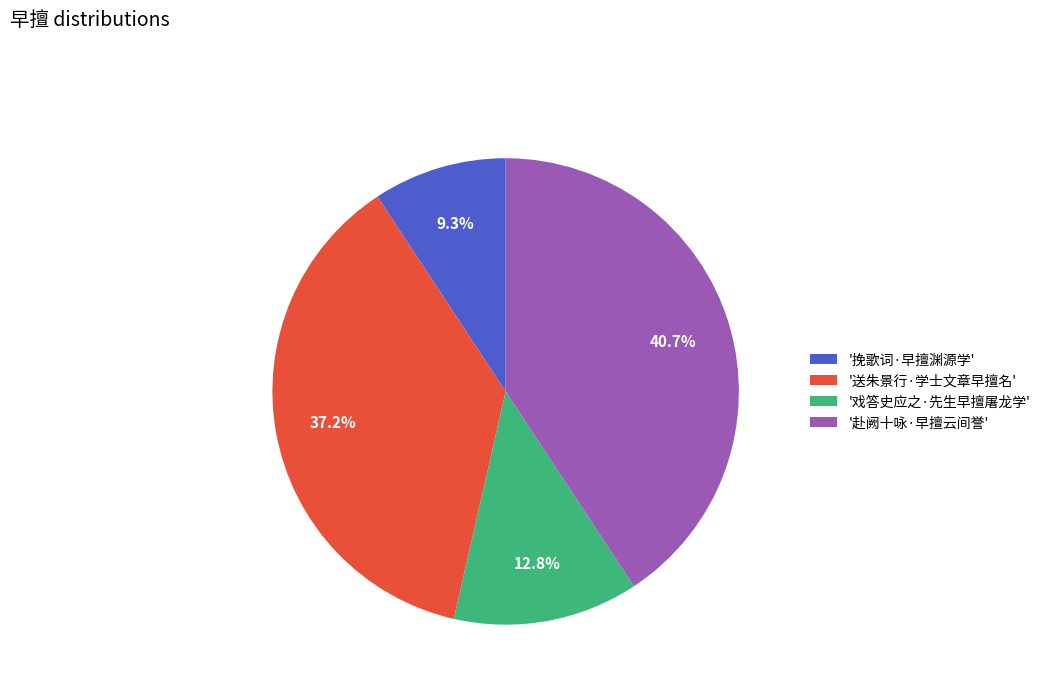

What percentage is NOT represented by '送朱景行·学士文章早擅名'?

62.8%